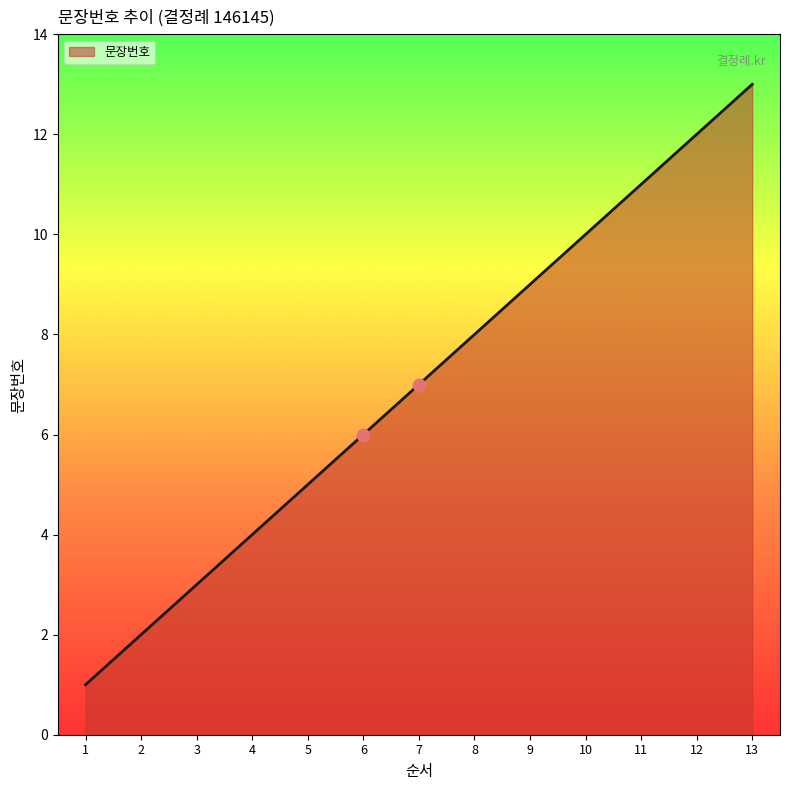

What is the change in value from 6 to 10?

+4